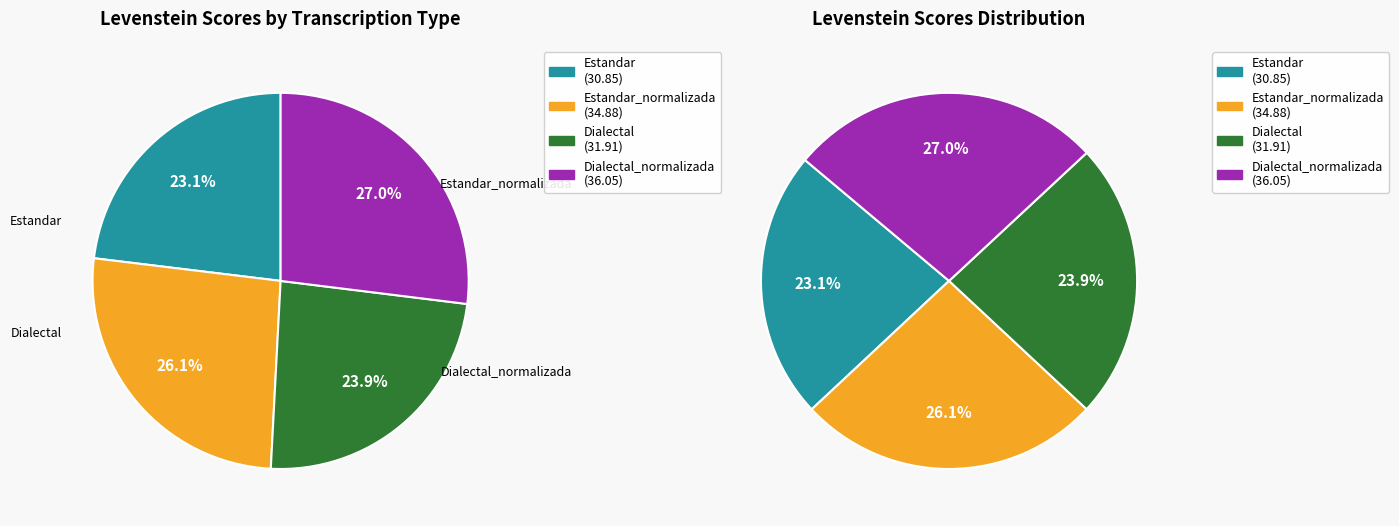

Is it true that Dialectal is 24% of the pie?

True